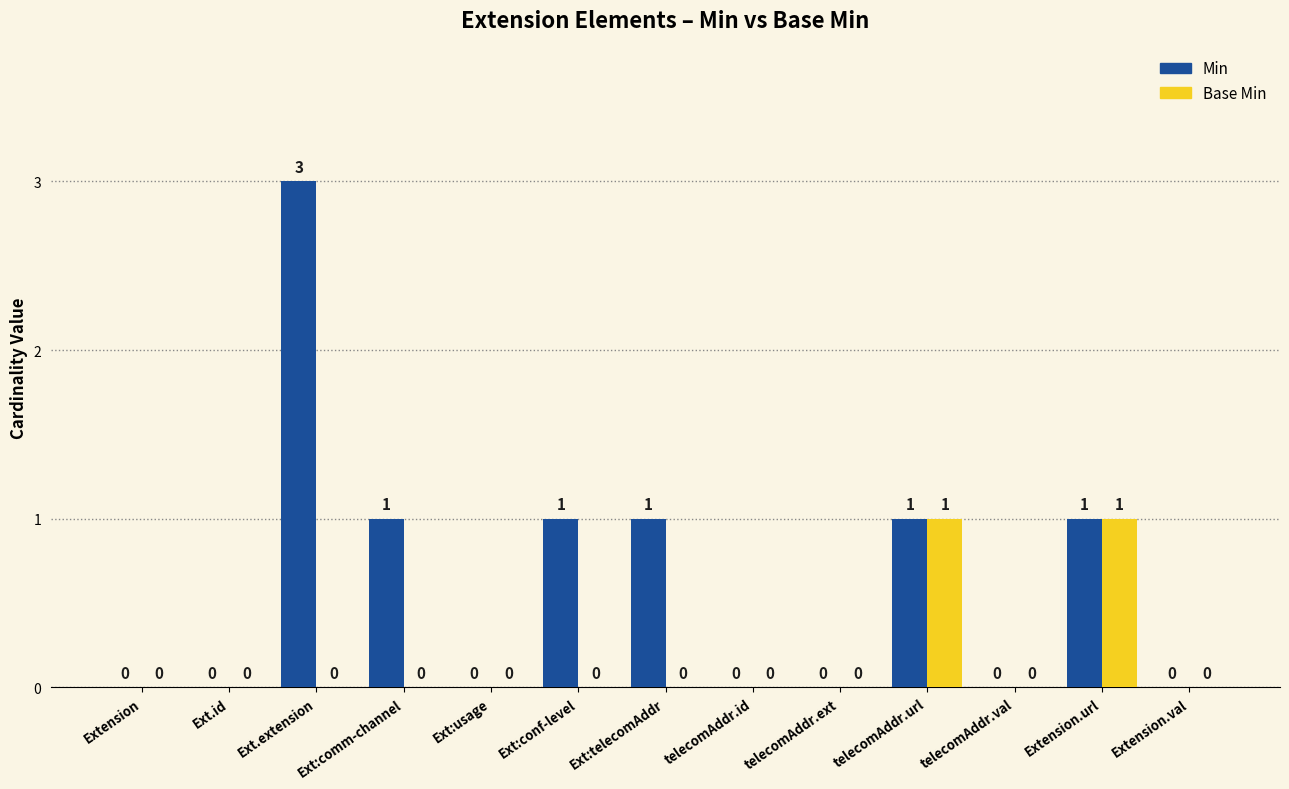

What is the highest value of the Min series?

3